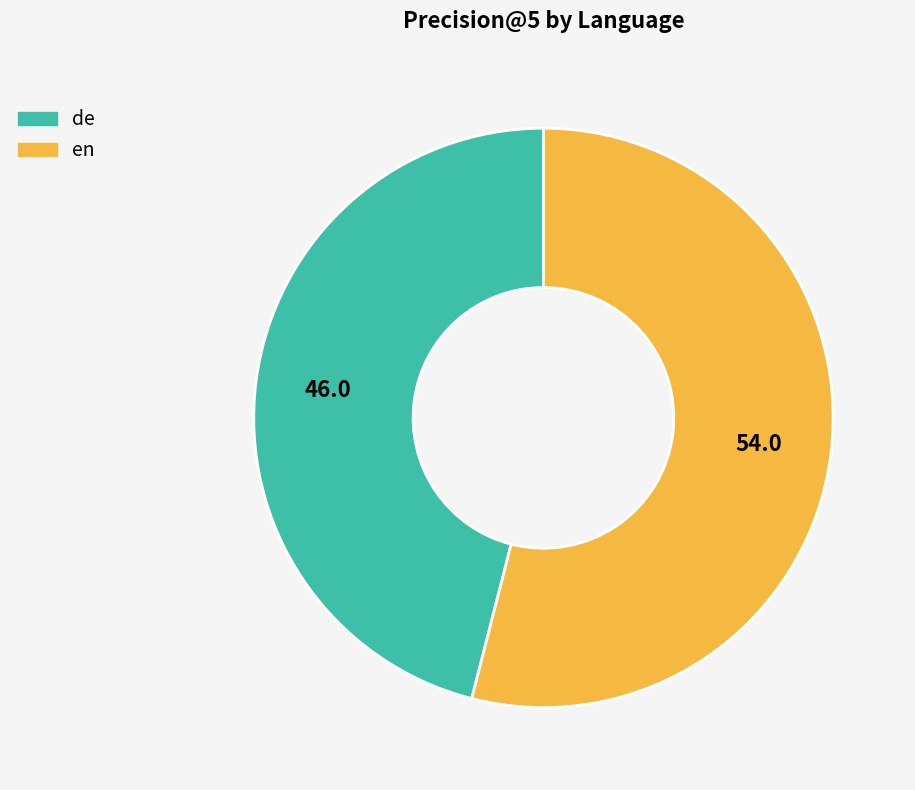

Do de and en together represent more than half of the pie?

Yes